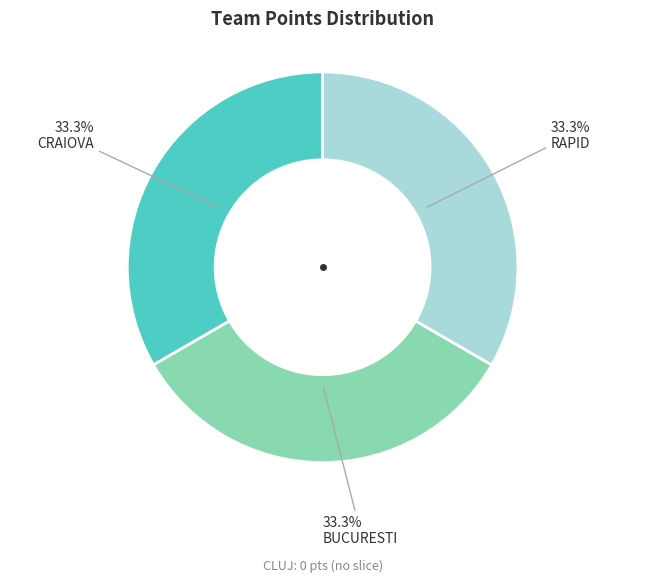

Does any single category account for the majority?

No